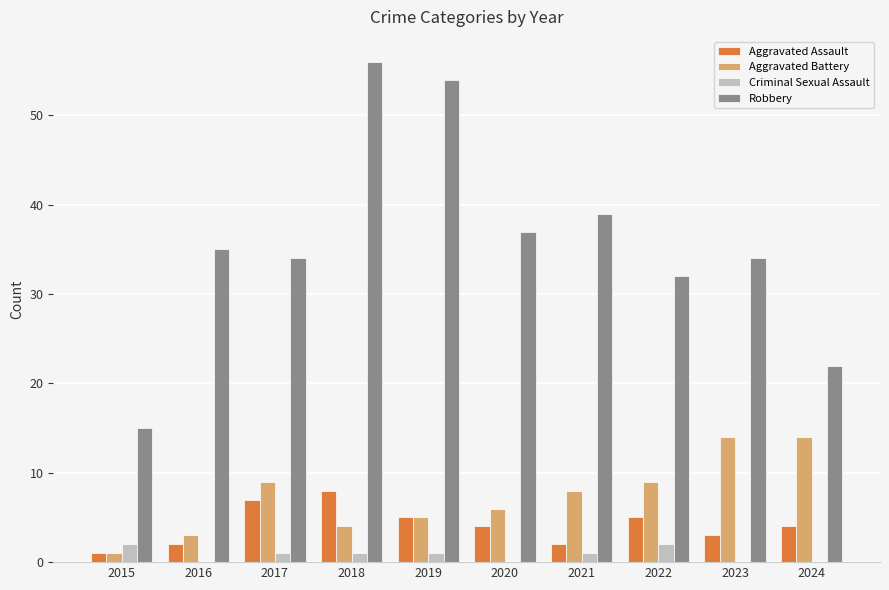

Is the value of Aggravated Assault at 2024 greater than the value of Criminal Sexual Assault at 2015?

Yes